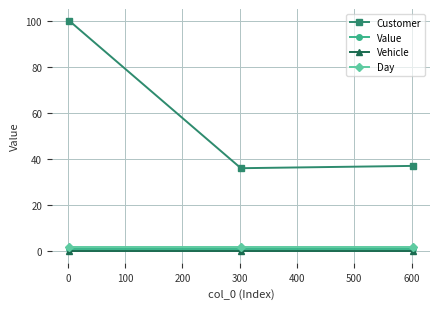

What is the minimum value for Customer?

36